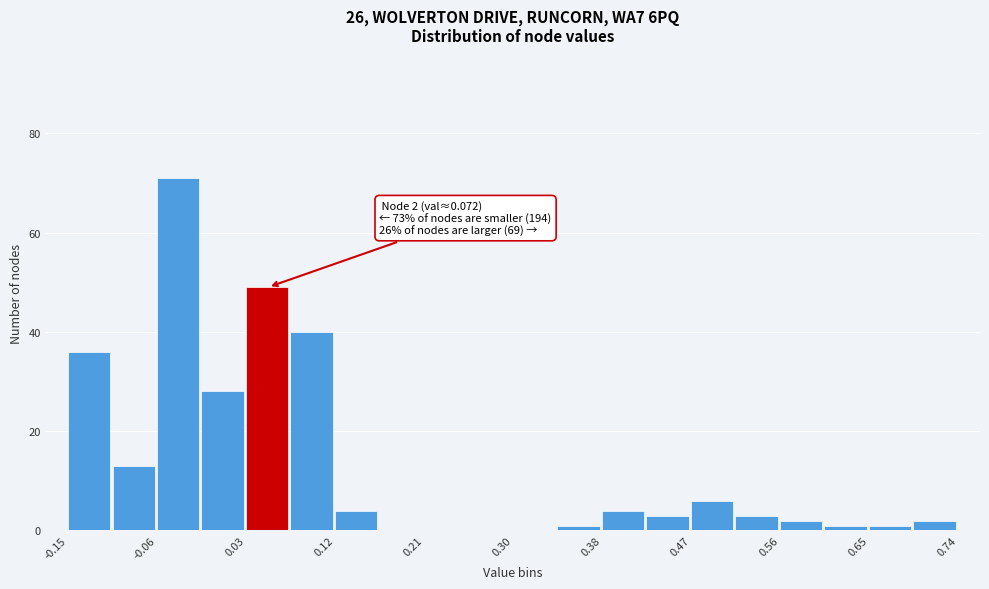

Over which range of the x-axis is the bar tallest?

-0.06 to -0.01